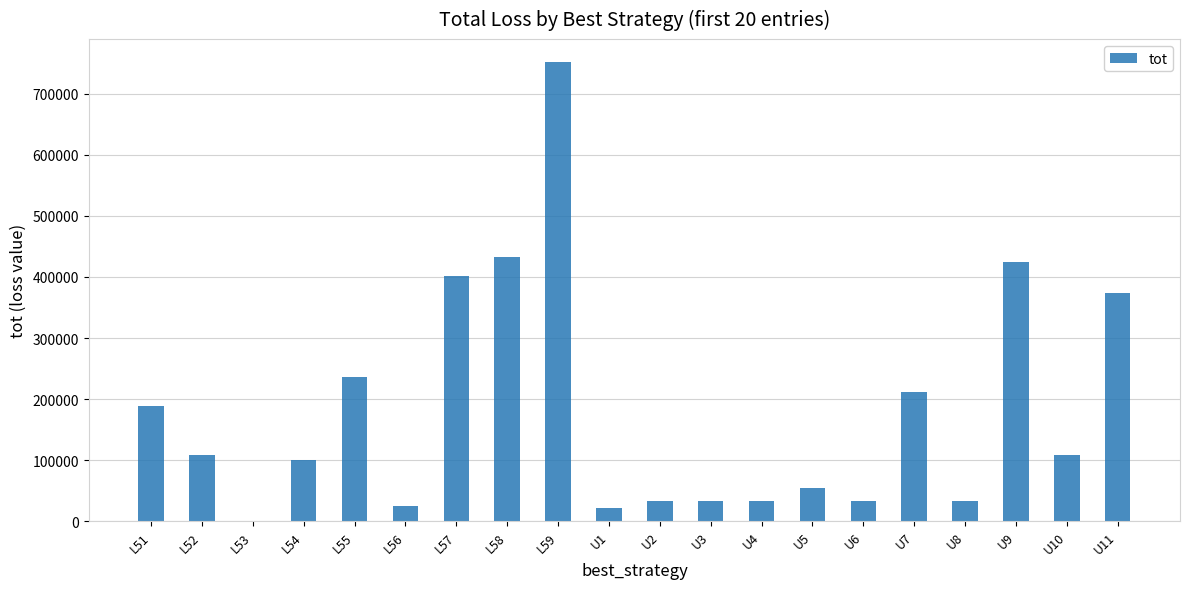

True or false: the data shows 189000 at L51.

True